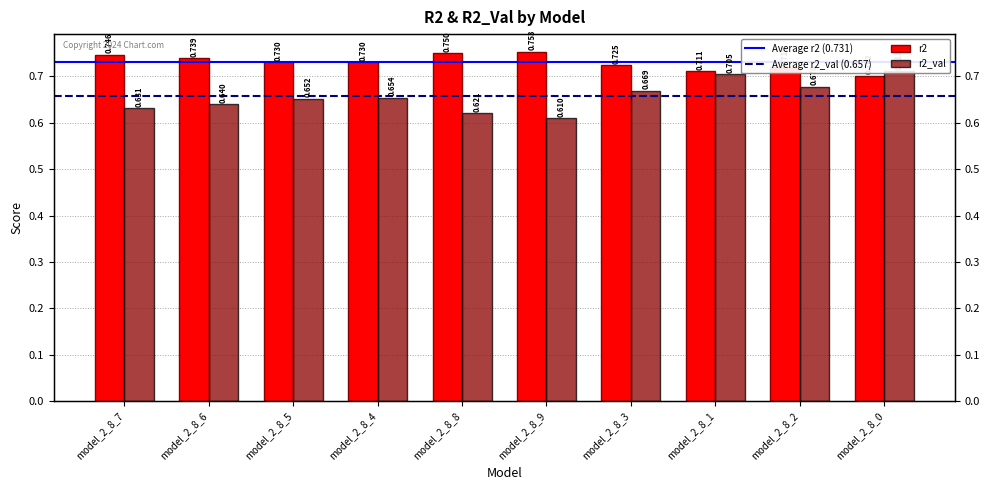

What is the label of the 2nd bar from the left?

model_2_8_6